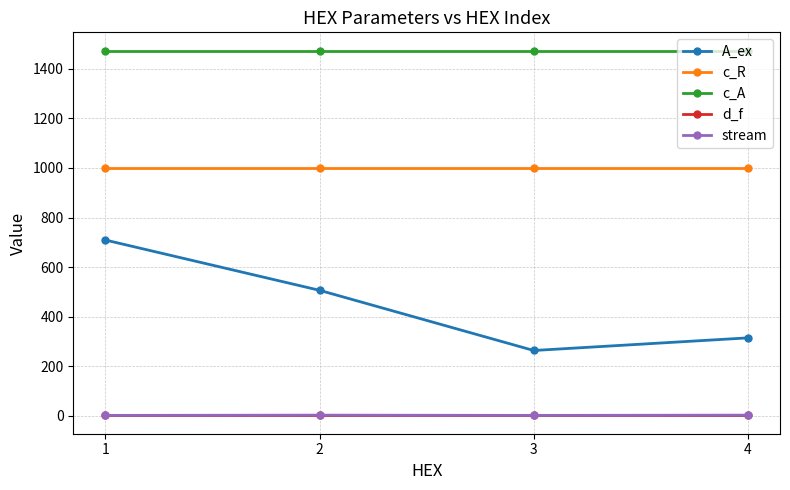

Does the chart have visible grid lines?

Yes